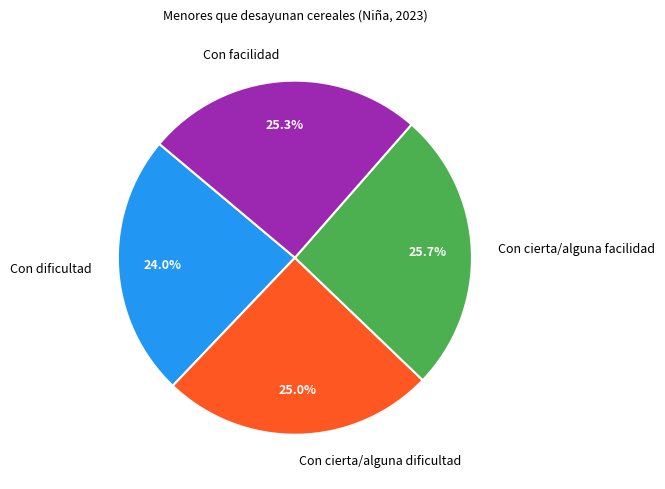

To the nearest percent, what portion does Con cierta/alguna facilidad represent?

26%